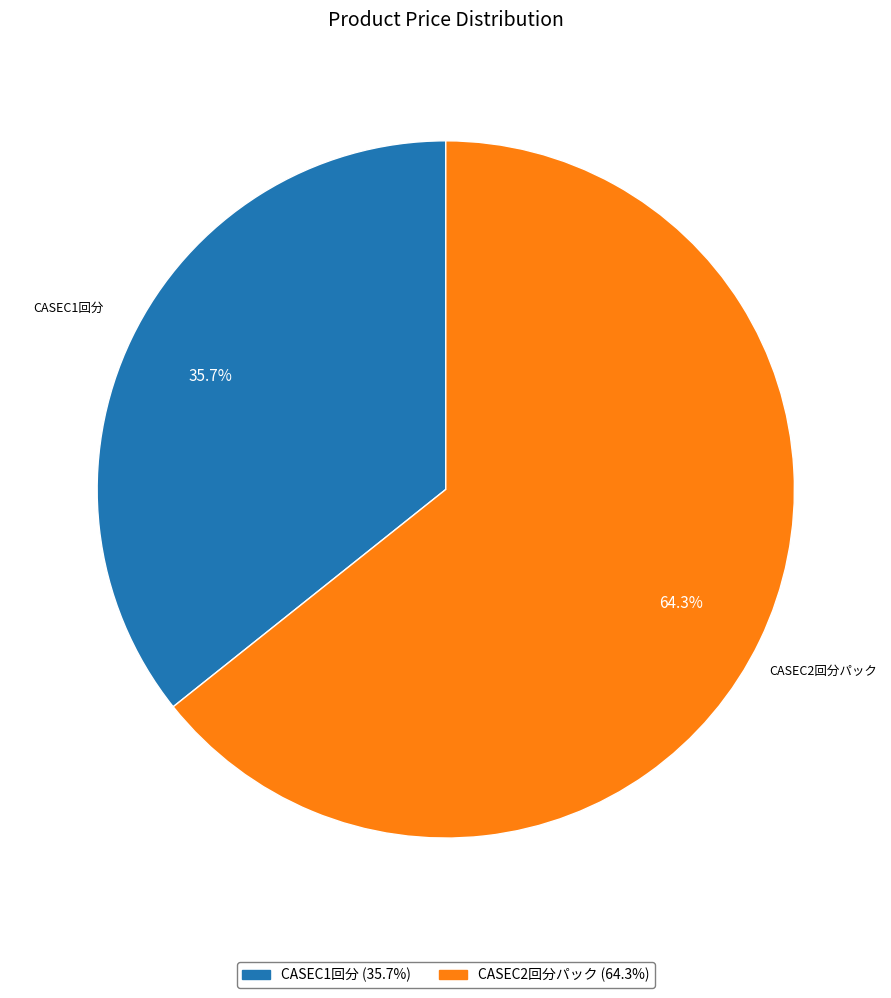

Between CASEC2回分パック and CASEC1回分, which is larger?

CASEC2回分パック